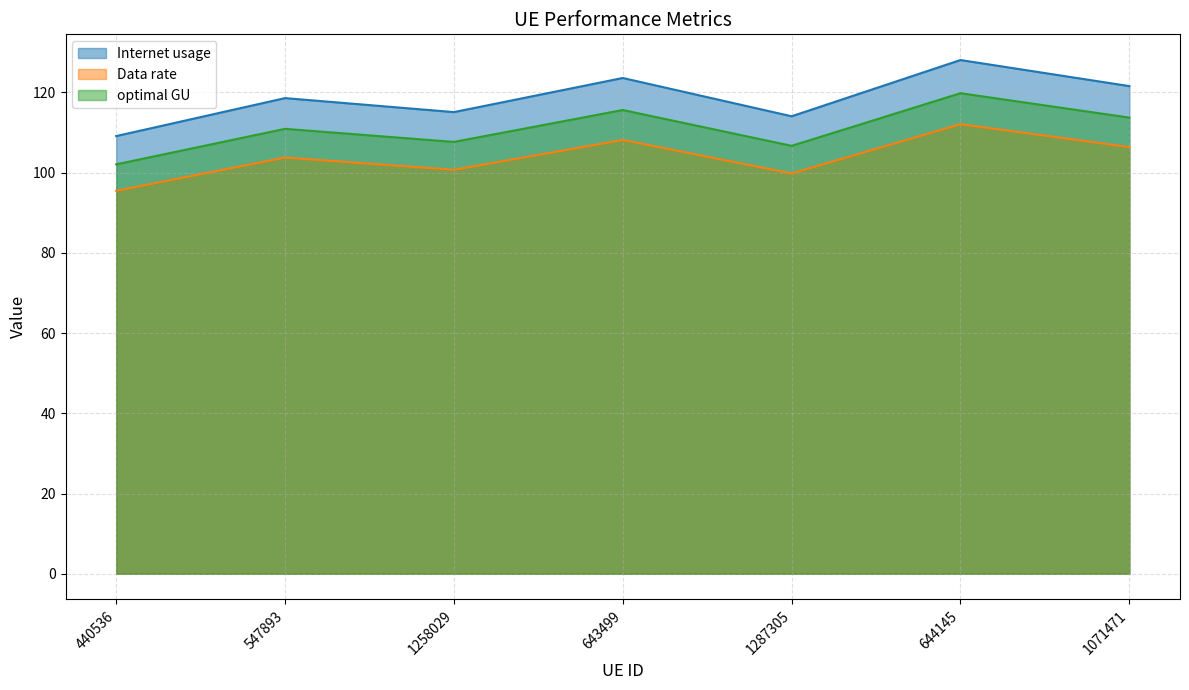

Is the value of Internet usage at 644145 greater than the value of optimal GU at 1258029?

Yes